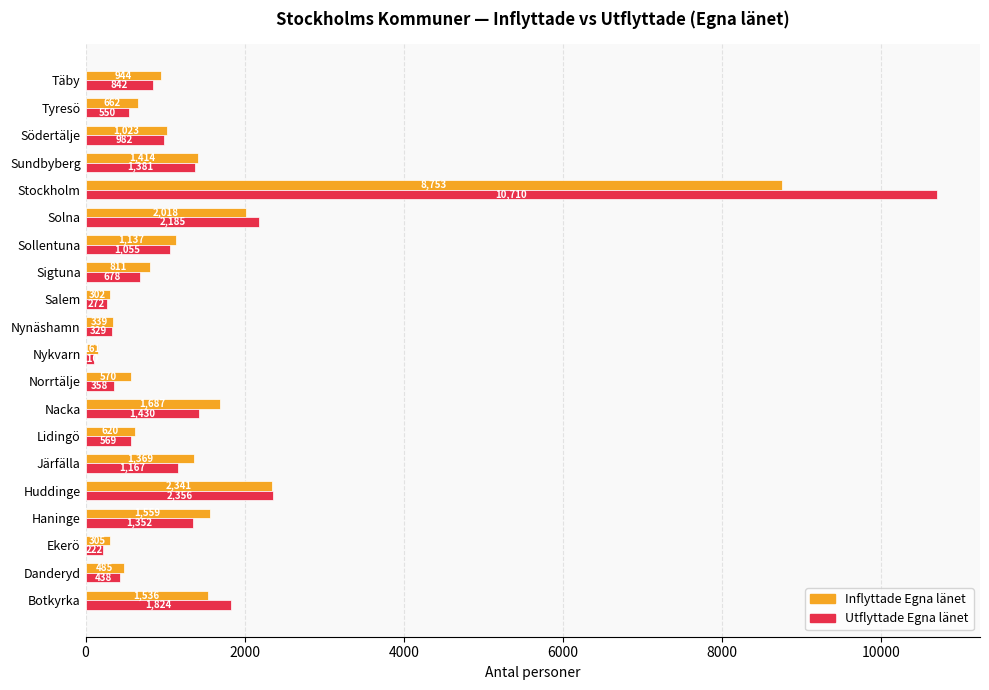

What value does the Utflyttade Egna länet series have at Norrtälje, to the nearest 50?

350